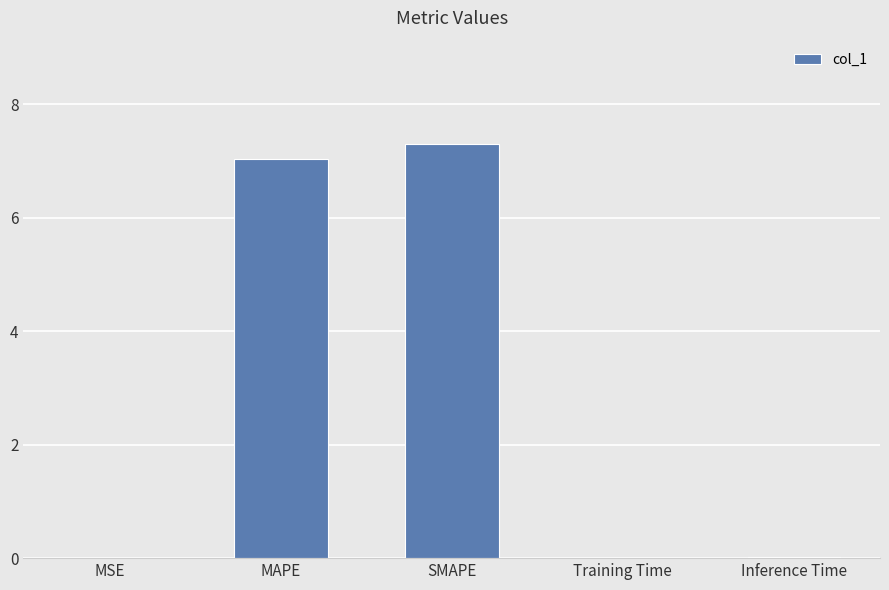

What is the maximum value shown in the chart?

7.3